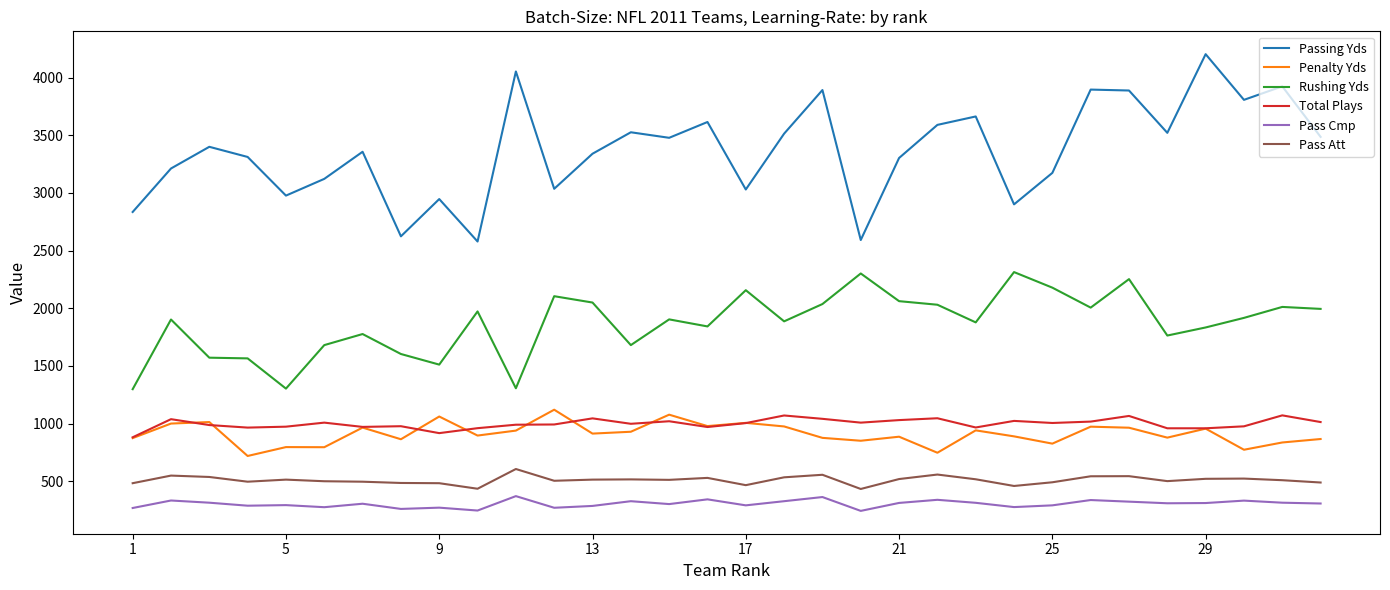

What is the difference between the maximum and minimum values in the Penalty Yds series?

401